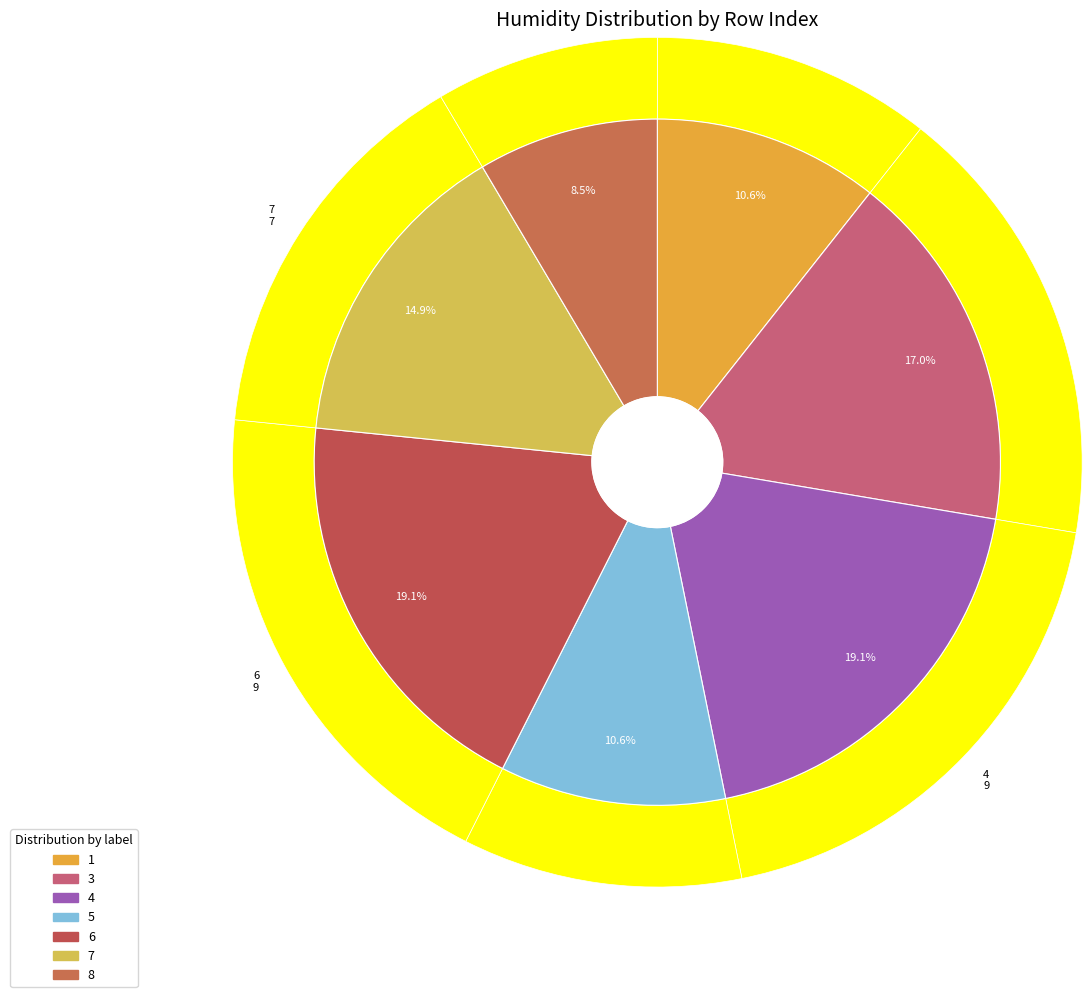

Count the number of slices in the pie.

7